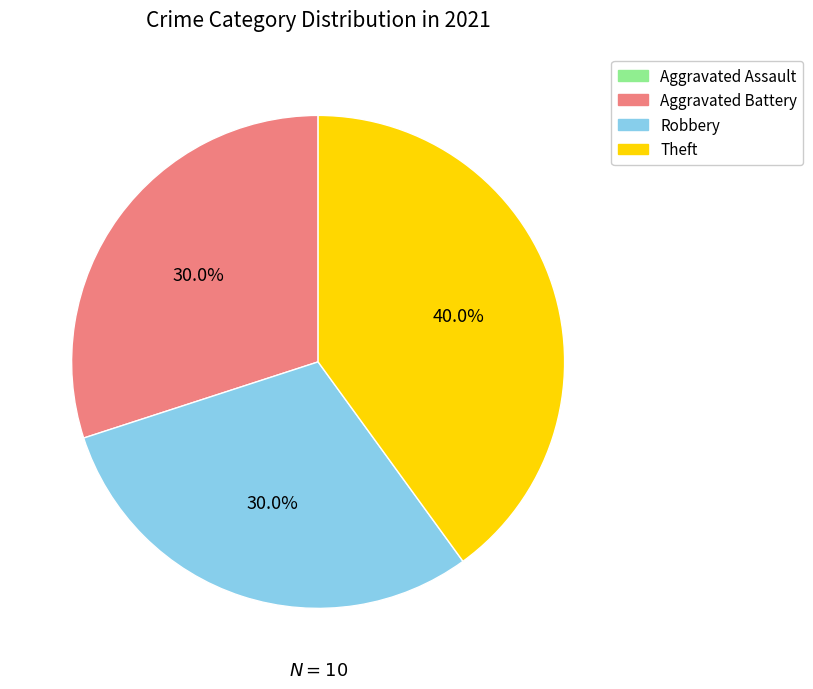

What is the total percentage of Robbery and Aggravated Battery?

60.0%